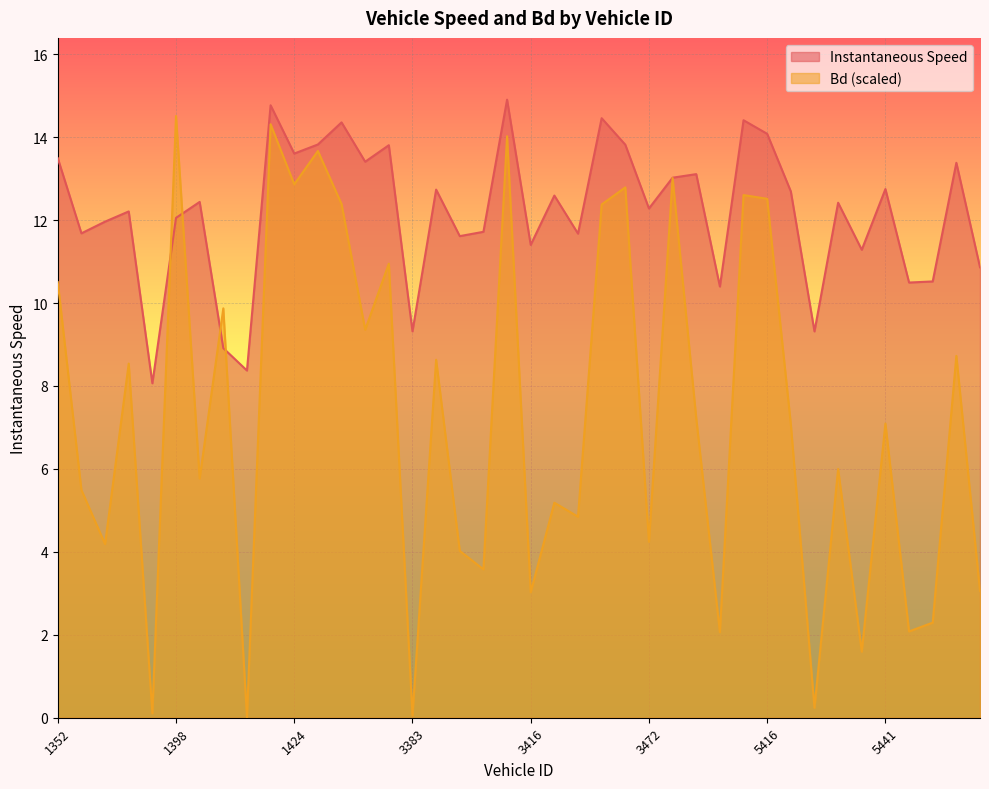

At which category does Bd reach its first local peak?

1383